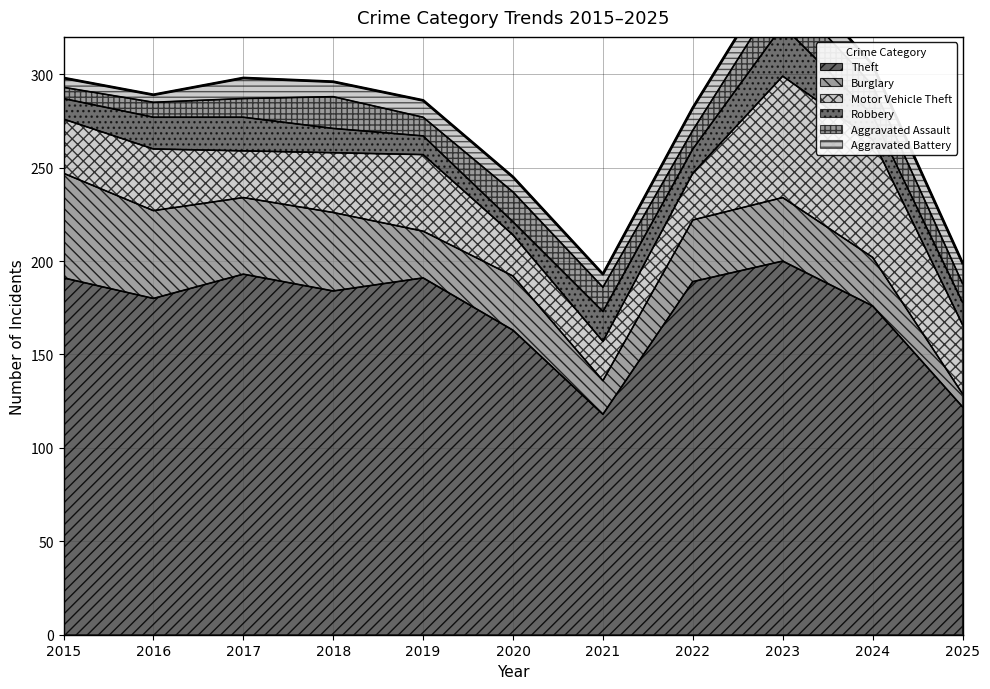

Which series ends up on top after the final intersection of Robbery and Aggravated Battery?

Robbery